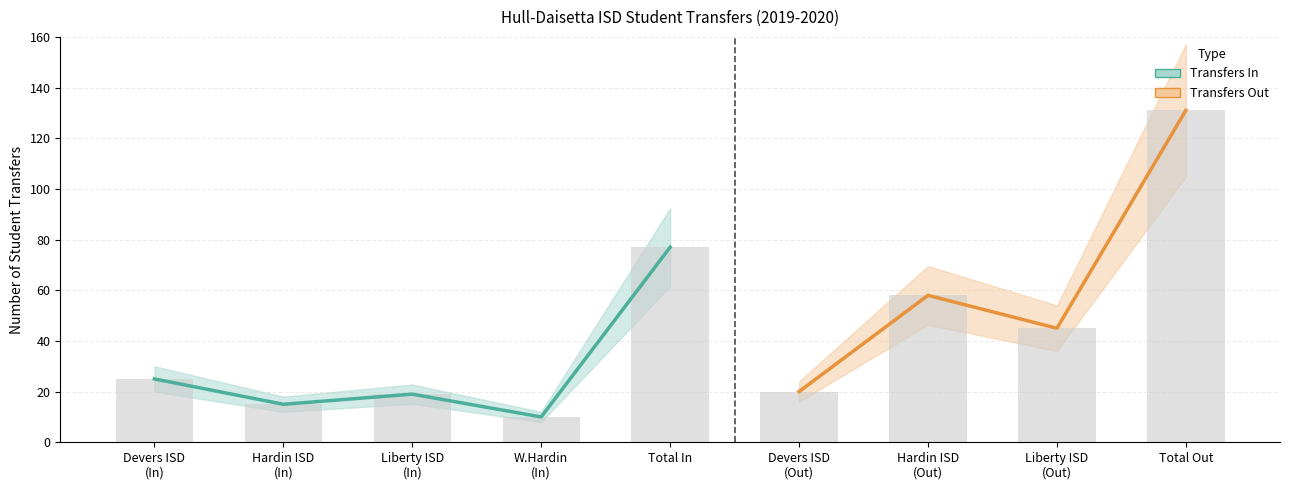

What is the difference between the highest and lowest values at Devers ISD?

25